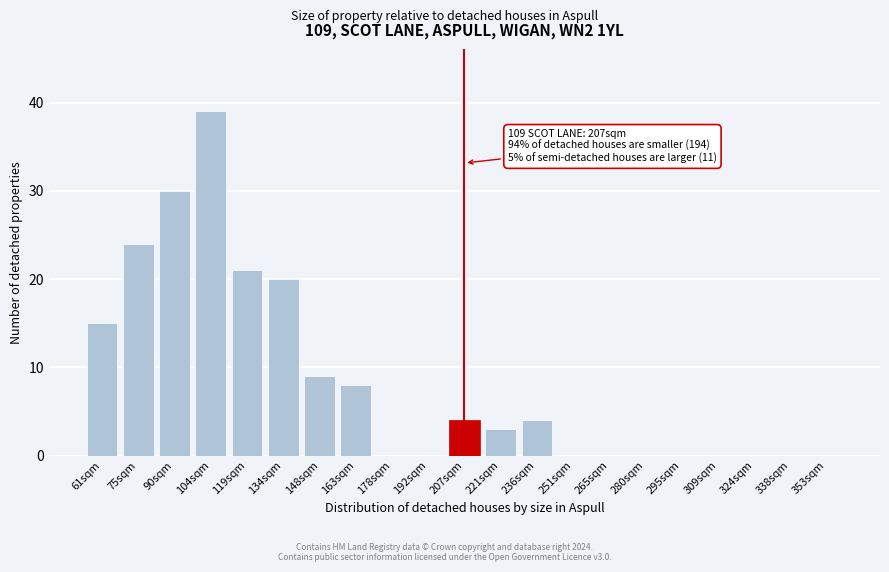

Reading left to right, list all the values displayed in this chart.

61sqm=15	75sqm=24	90sqm=30	104sqm=39	119sqm=21	134sqm=20	148sqm=9	163sqm=8	178sqm=0	192sqm=0	207sqm=4	221sqm=3	236sqm=4	251sqm=0	265sqm=0	280sqm=0	295sqm=0	309sqm=0	324sqm=0	338sqm=0	353sqm=0